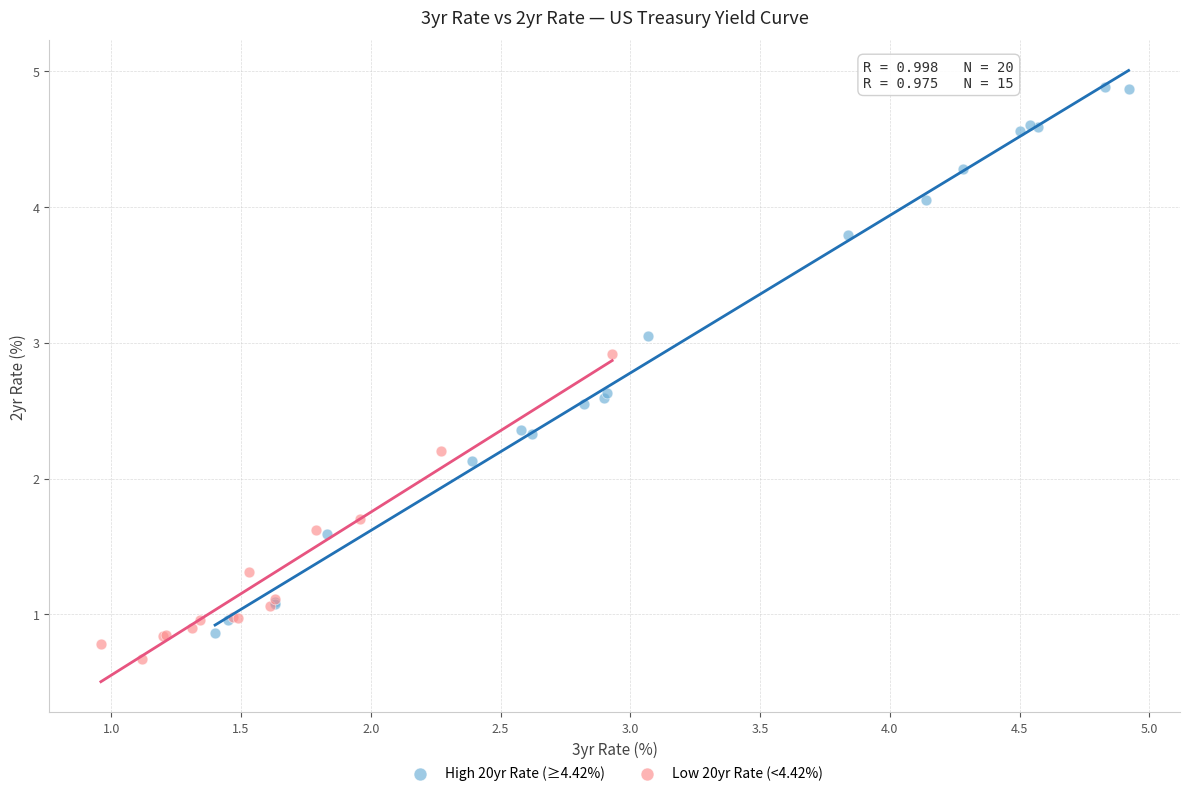

Which series reaches the maximum Y coordinate?

High 20yr Rate (≥4.42%)